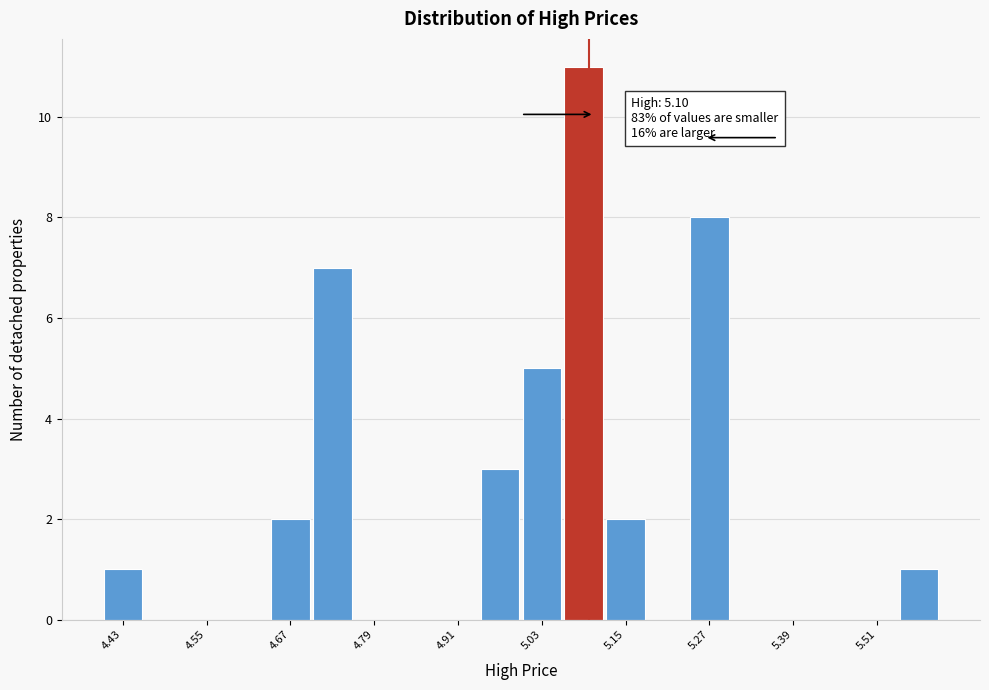

Around what value on the x-axis is the tallest bar? Give the approximate position of its centre, as read against the axis.

5.10